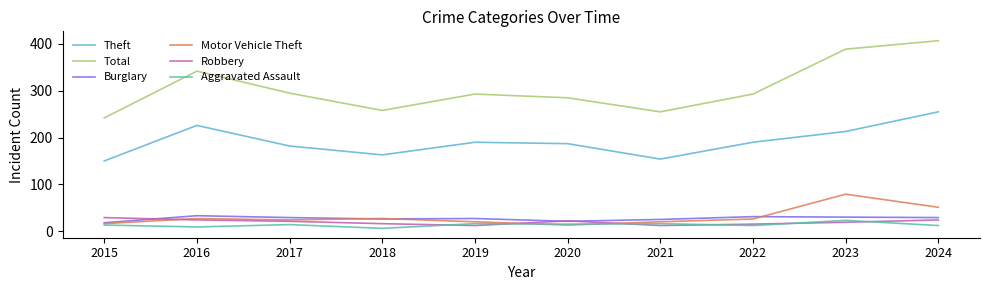

What is the sum of all Burglary values?

269